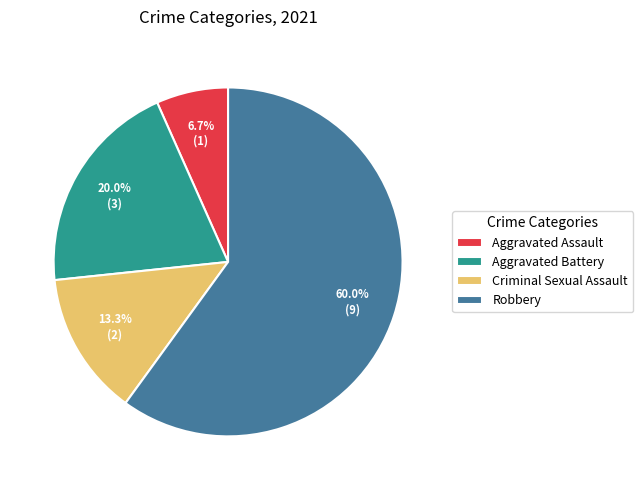

Between Criminal Sexual Assault and Aggravated Assault, which is larger?

Criminal Sexual Assault